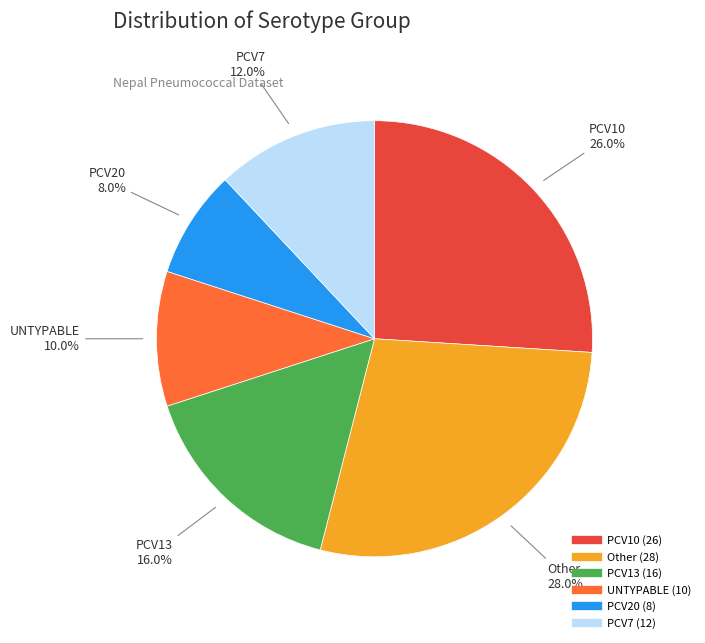

Is there any slice that represents more than half of the pie?

No